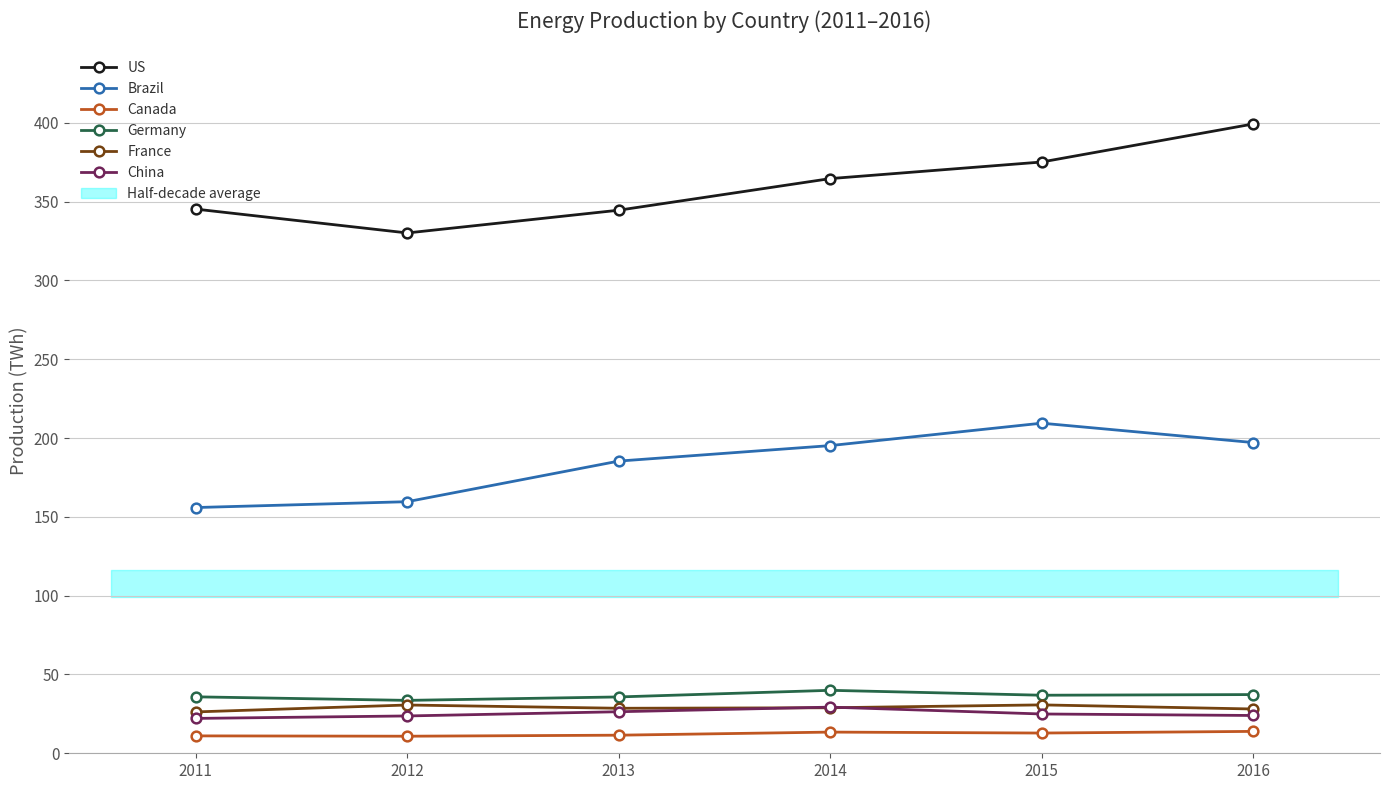

Is the value of Brazil at 2014 greater than the value of Canada at 2016?

Yes